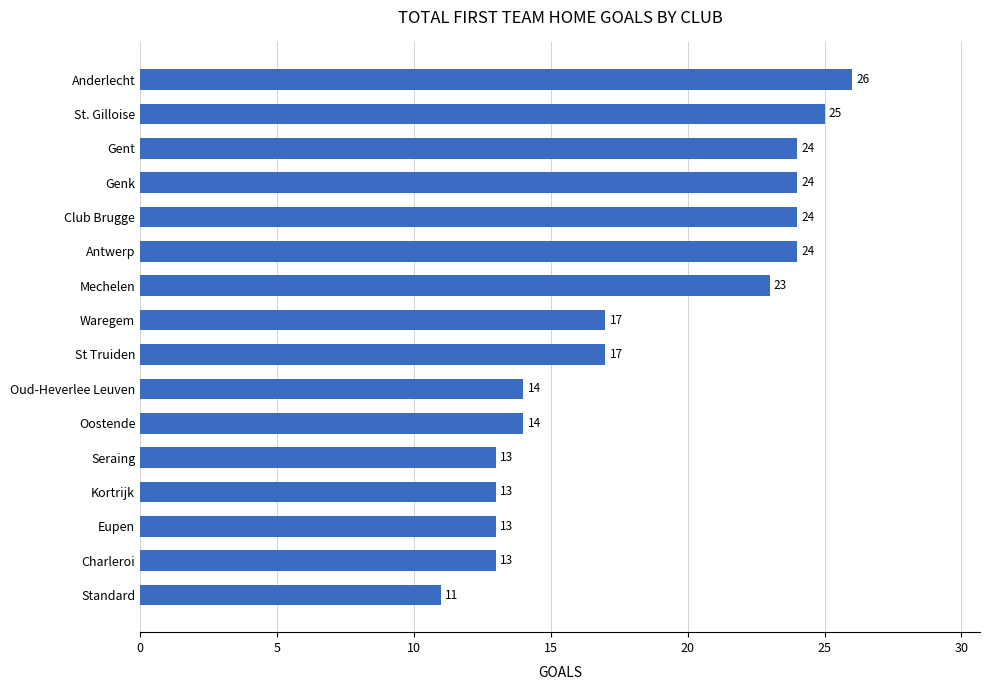

How many values are below 17?

7